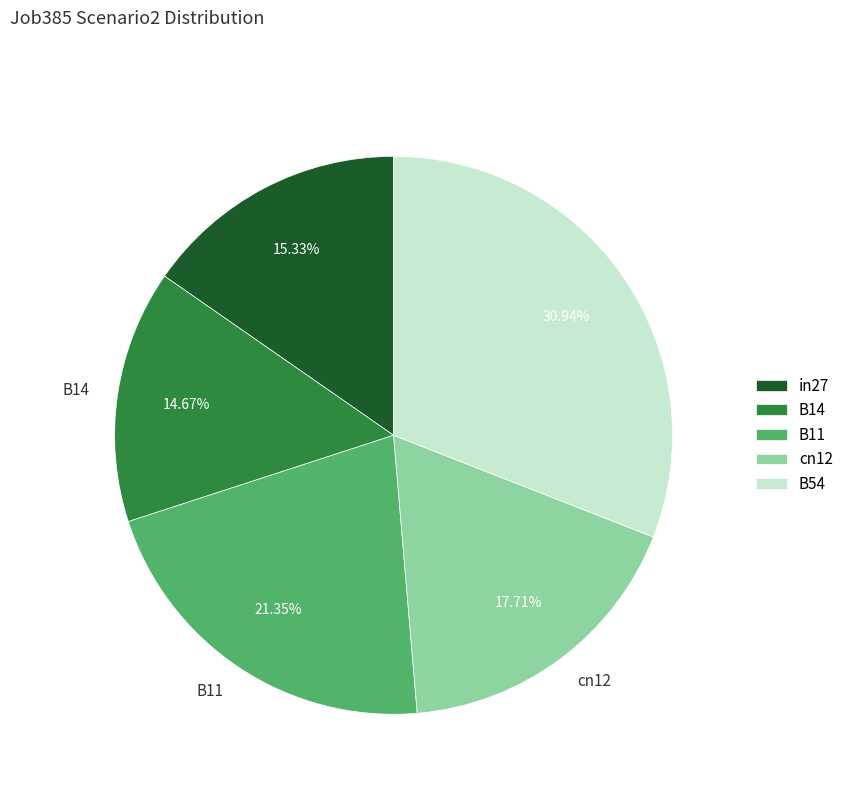

Is there any slice that represents more than half of the pie?

No